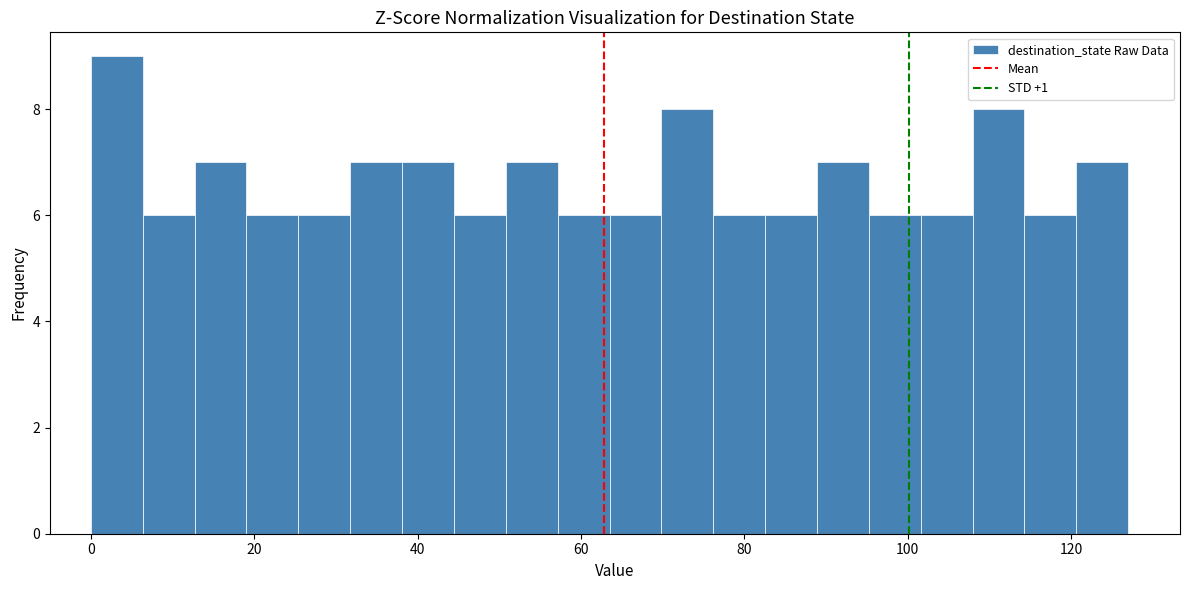

Around what value on the x-axis is the tallest bar? Give the approximate position of its centre, as read against the axis.

4